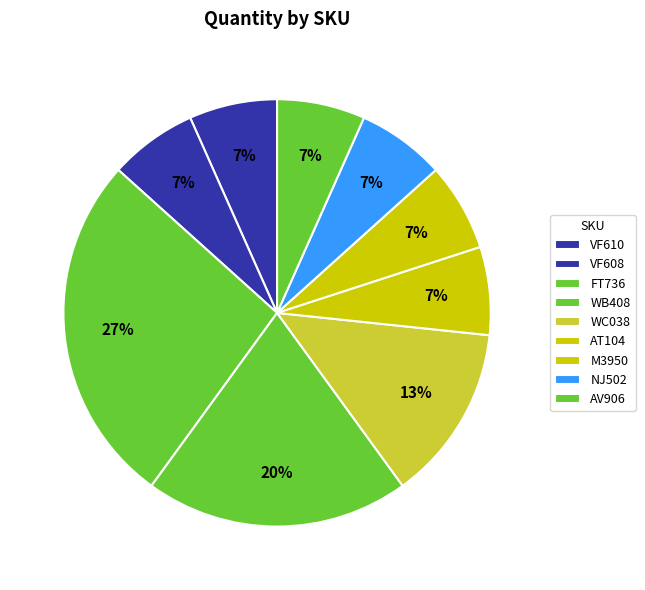

What percentage do AT104 and WC038 together represent?

20.0%